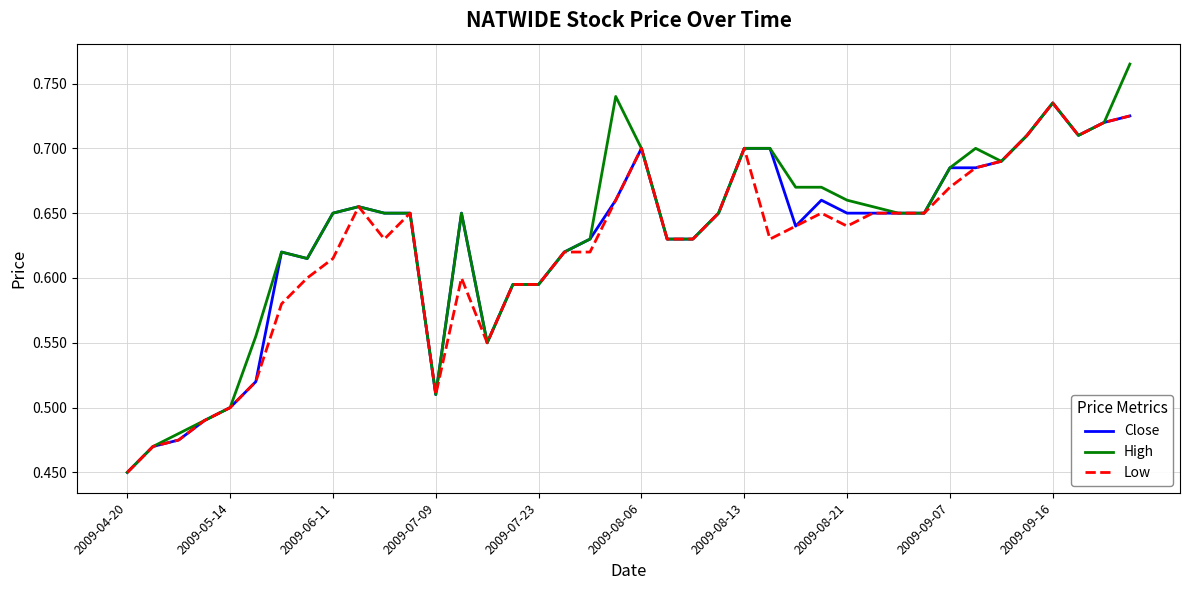

Which series has the widest spread of values?

High